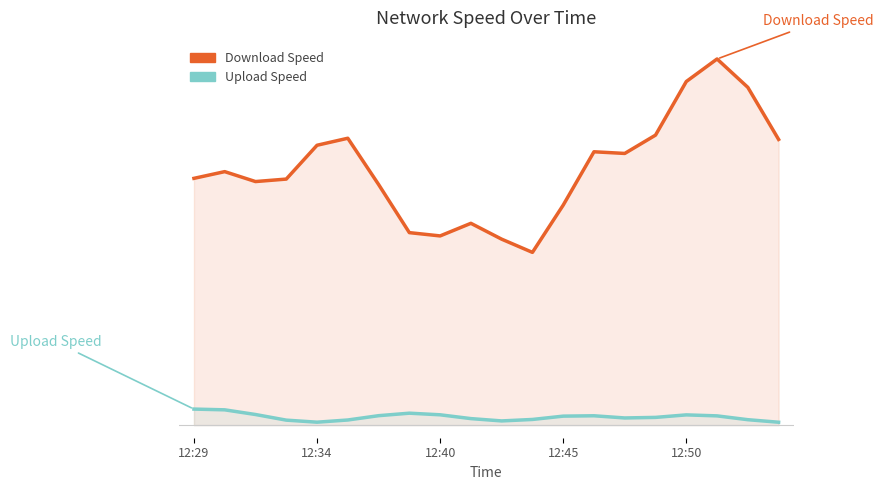

At how many categories does at least one series exceed 2?

20